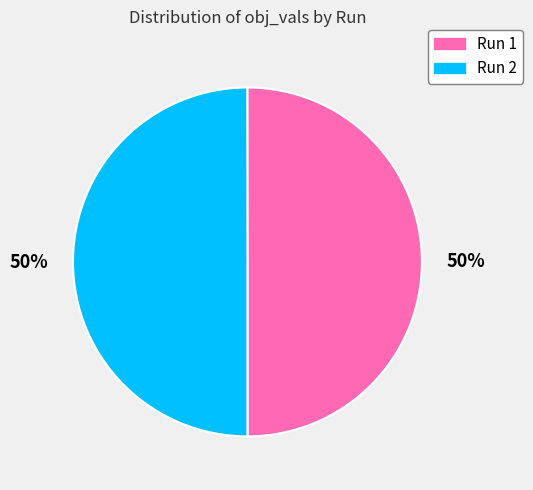

The Run 2 slice represents 50% of the pie. True or false?

True